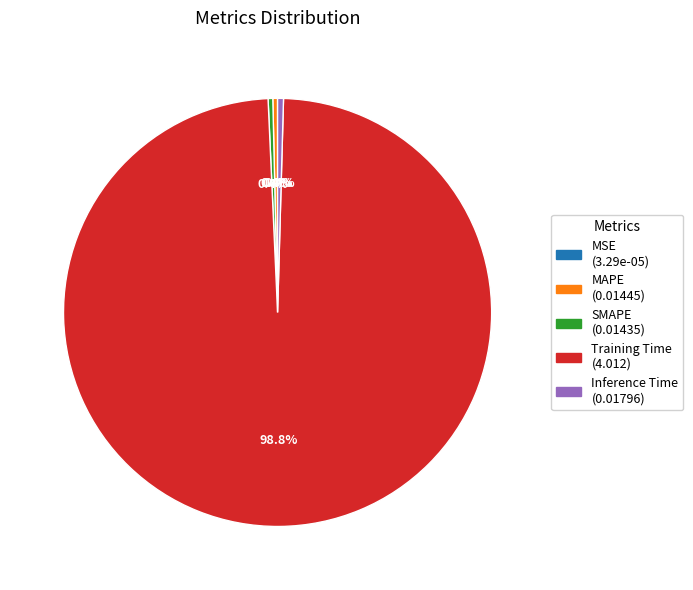

Is the sum of SMAPE and Inference Time greater than half?

No